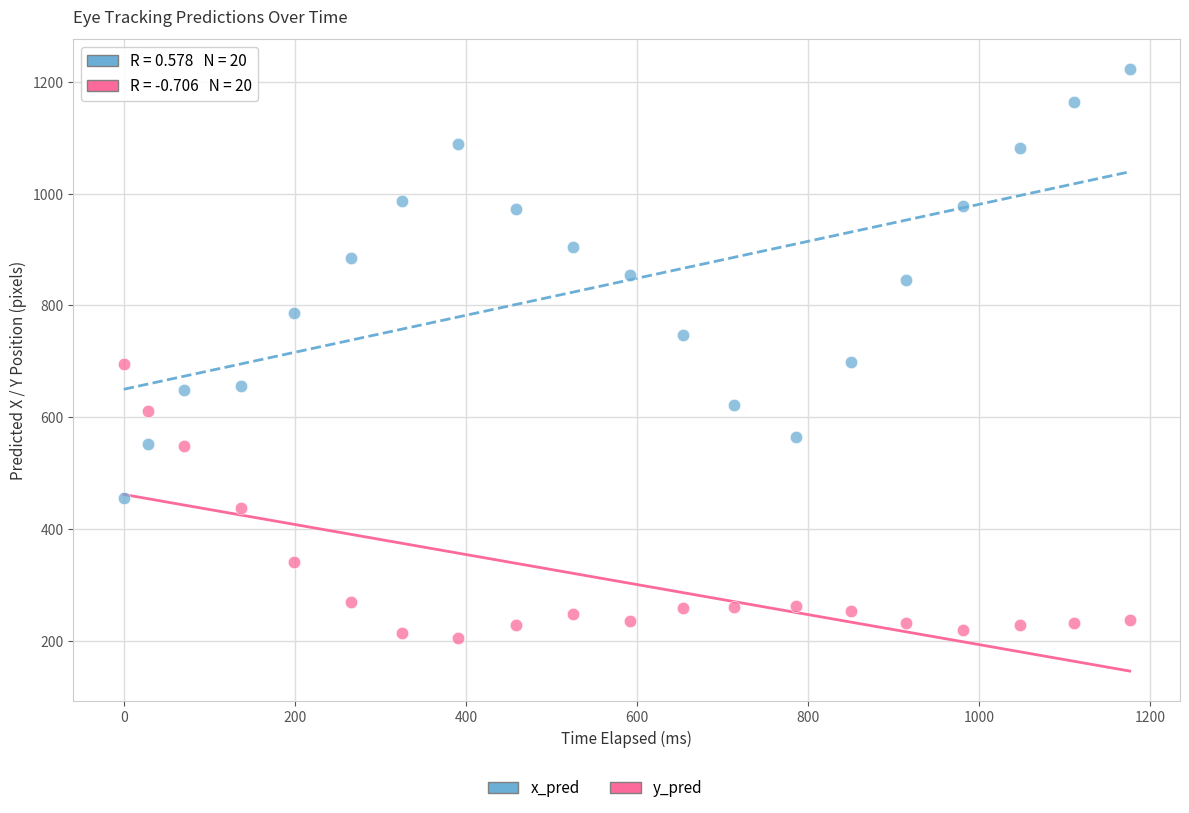

Which series has the widest spread of Y values?

x_pred